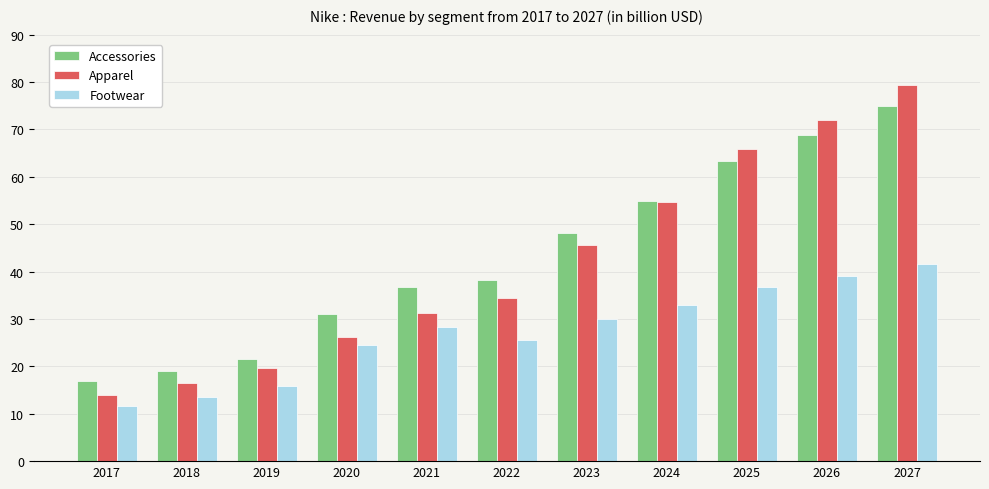

The Accessories series shows 64.9 at 2021. True or false?

False